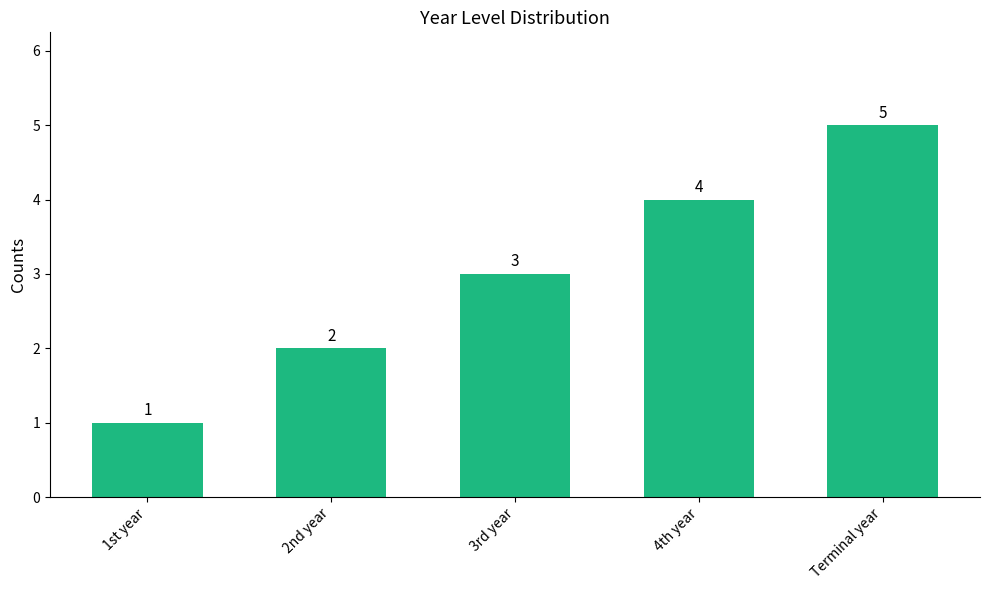

What is the difference between the values at 4th year and Terminal year?

1